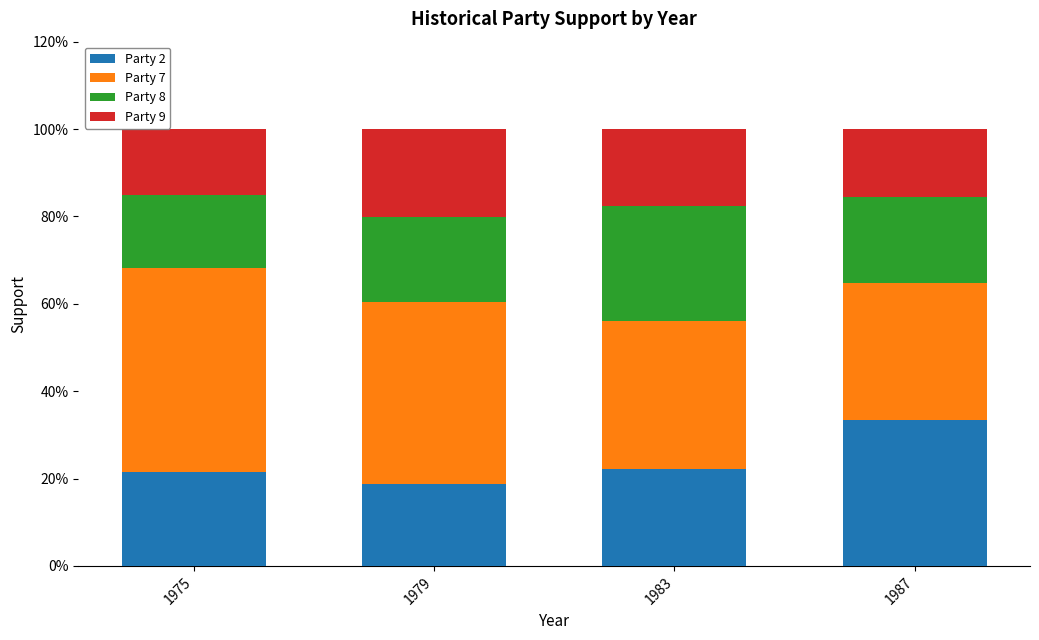

Are the bars horizontal?

No